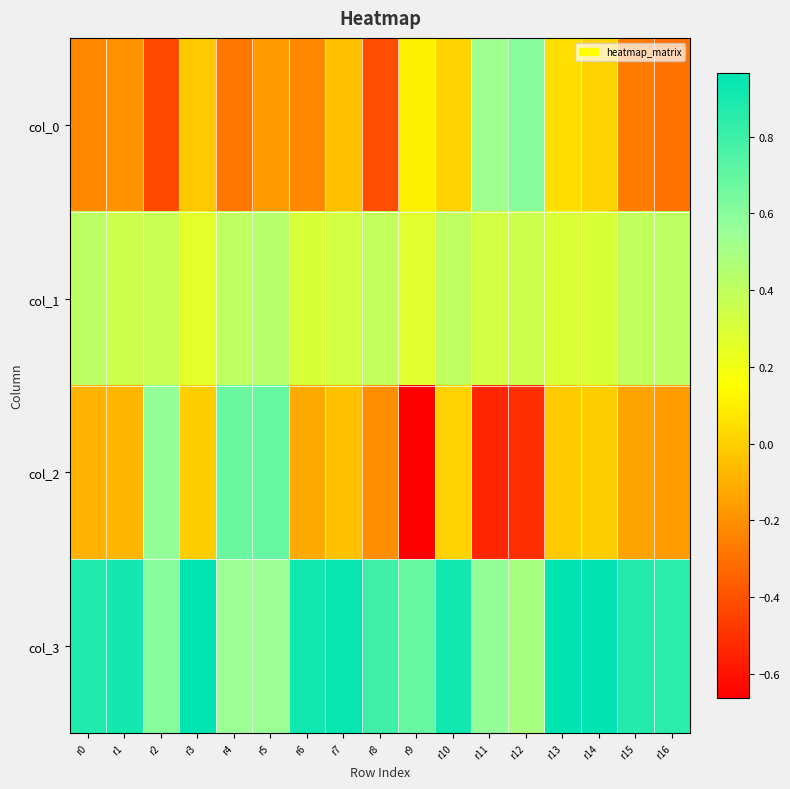

At how many categories does at least one series exceed 0?

17